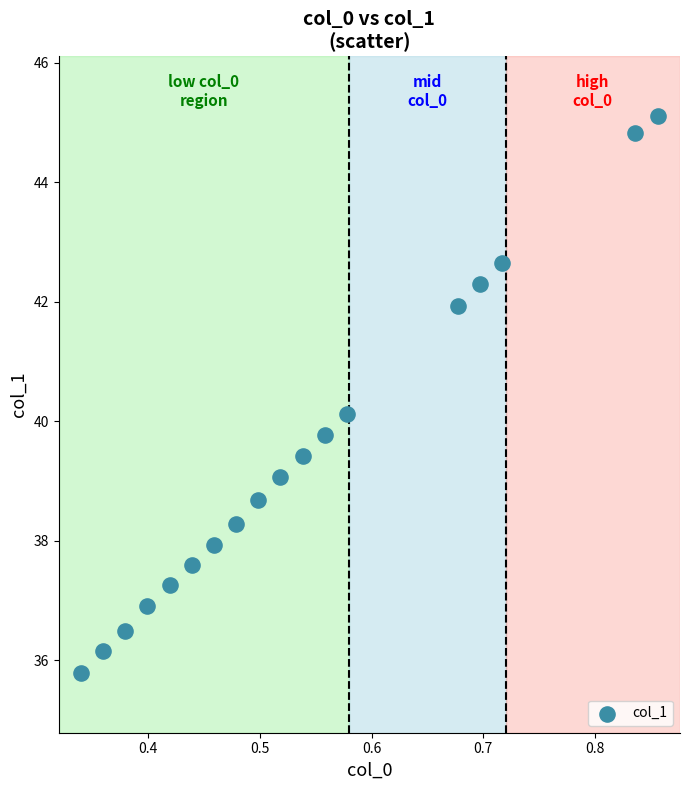

What is the range of Y values (max minus min)?

9.3